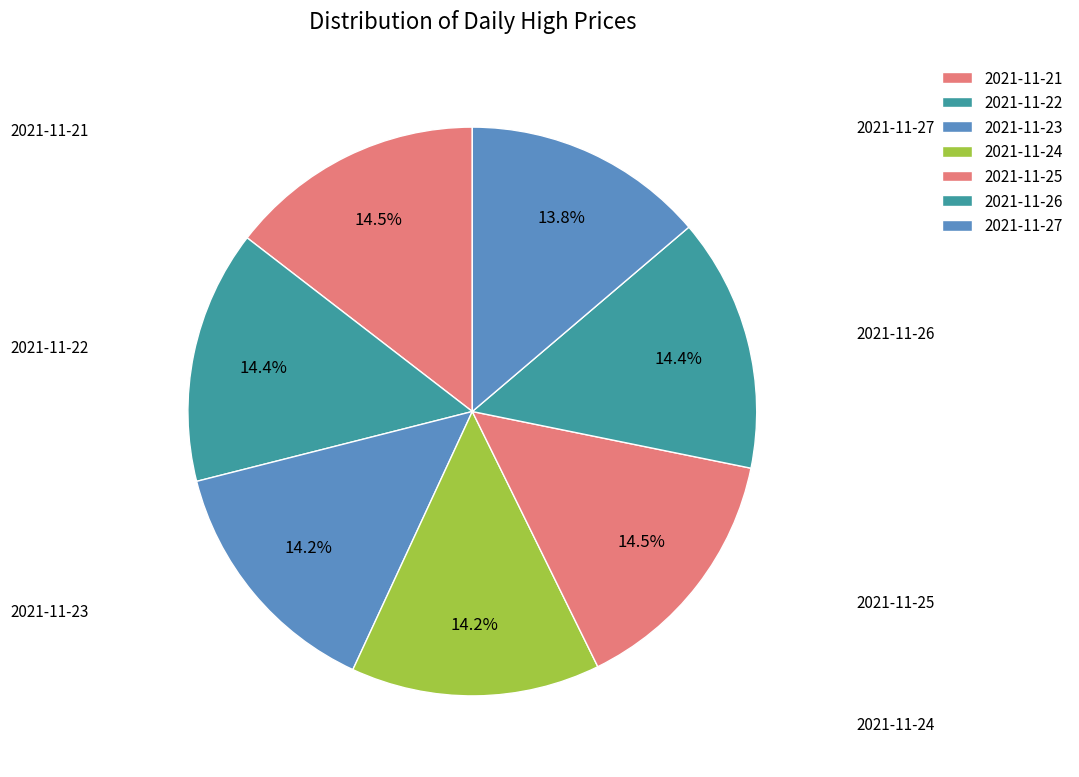

How many segments does this pie chart have?

7